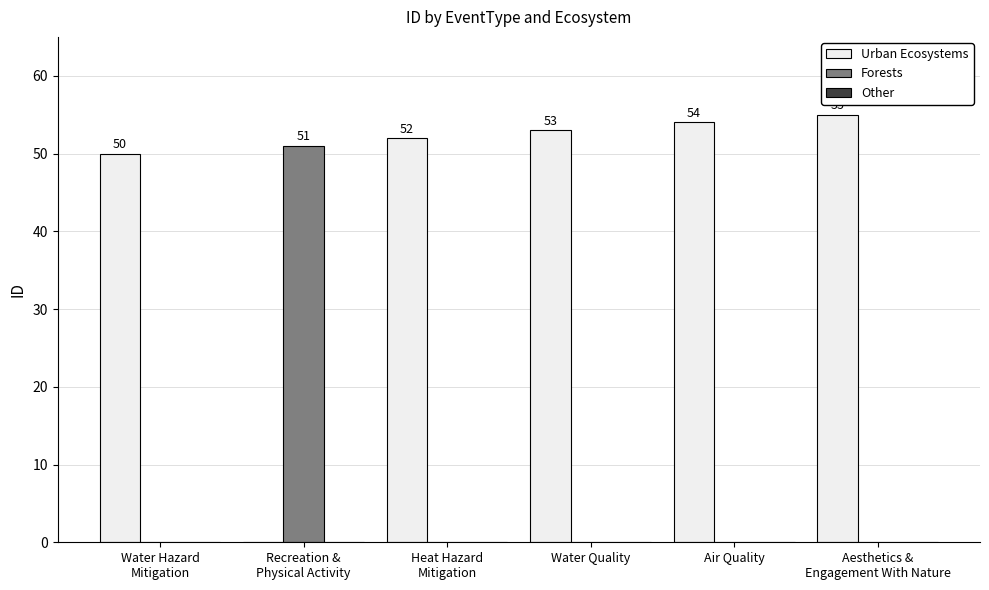

Does the chart contain stacked bars?

No